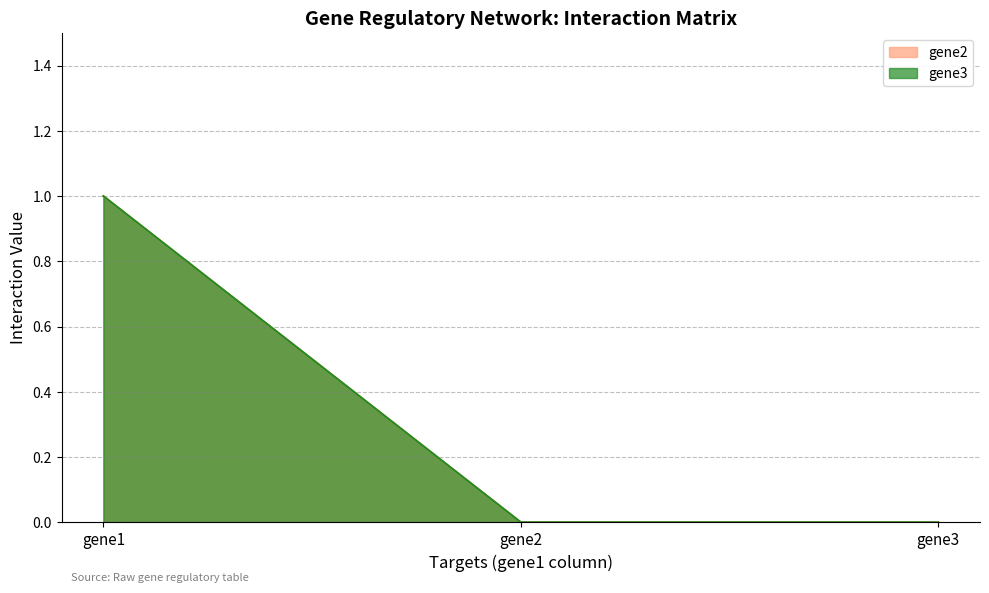

What is the difference between the maximum and minimum values in the gene3 series?

1